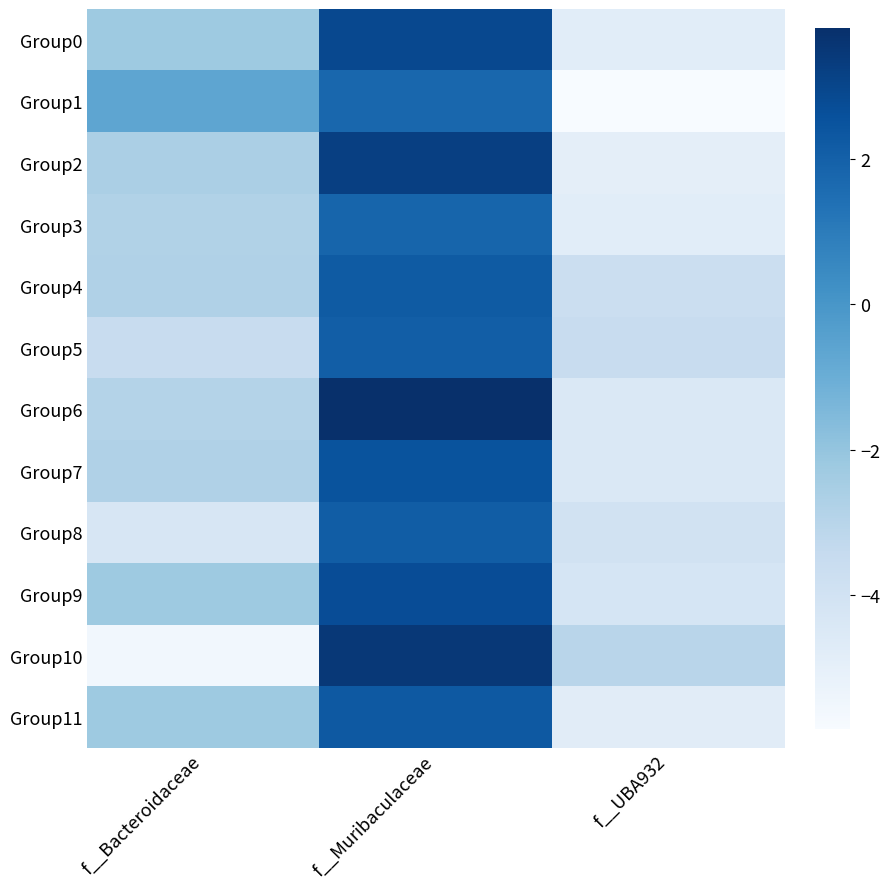

List the series in order of their peak value, highest first.

Group6, Group10, Group2, Group0, Group9, Group7, Group11, Group4, Group8, Group5, Group3, Group1